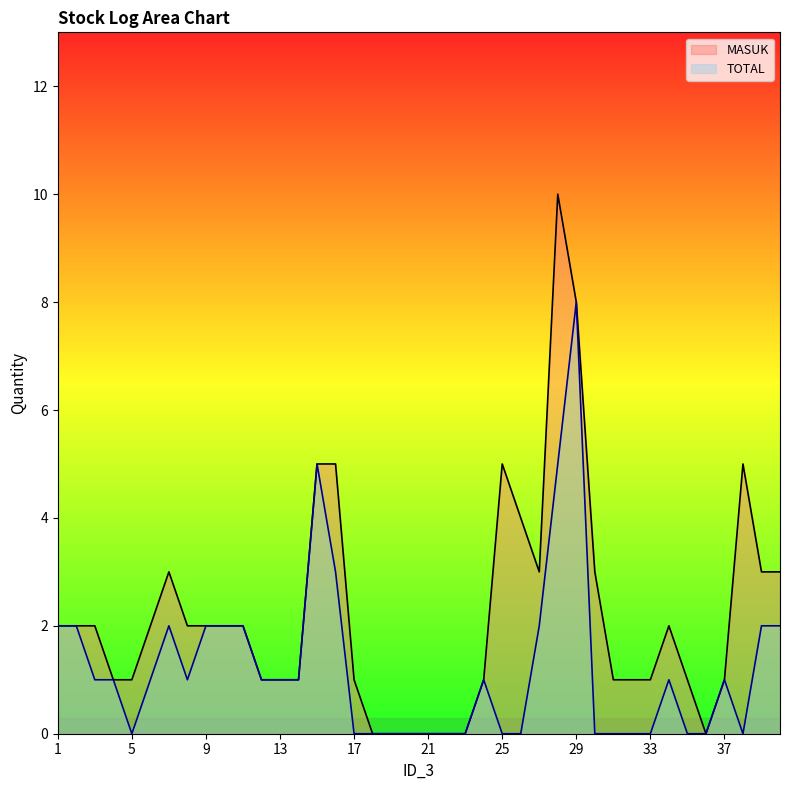

Is the value of MASUK at 10 greater than the value of TOTAL at 1?

No